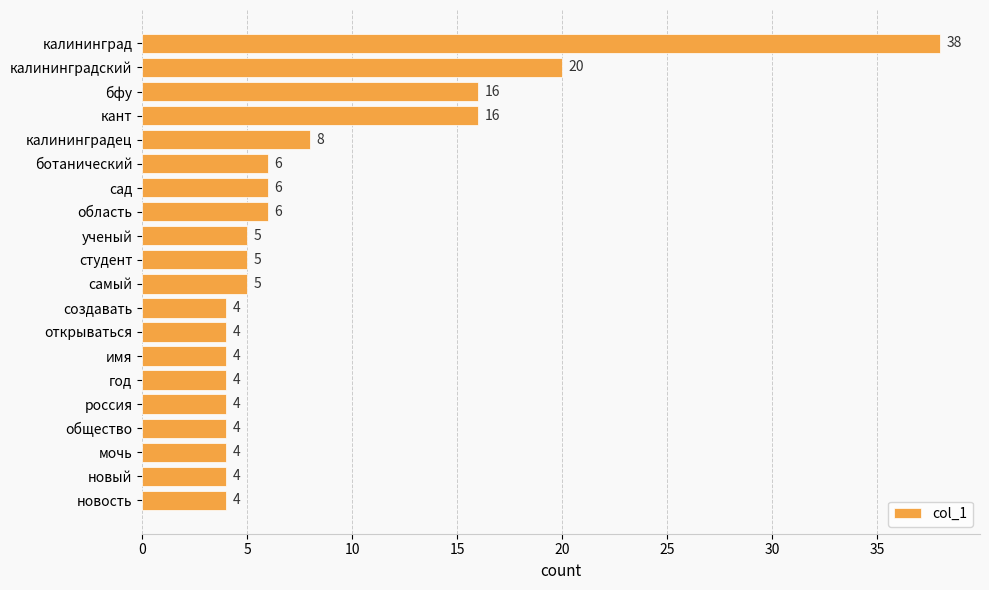

The chart shows a value of 11 at ботанический. True or false?

False